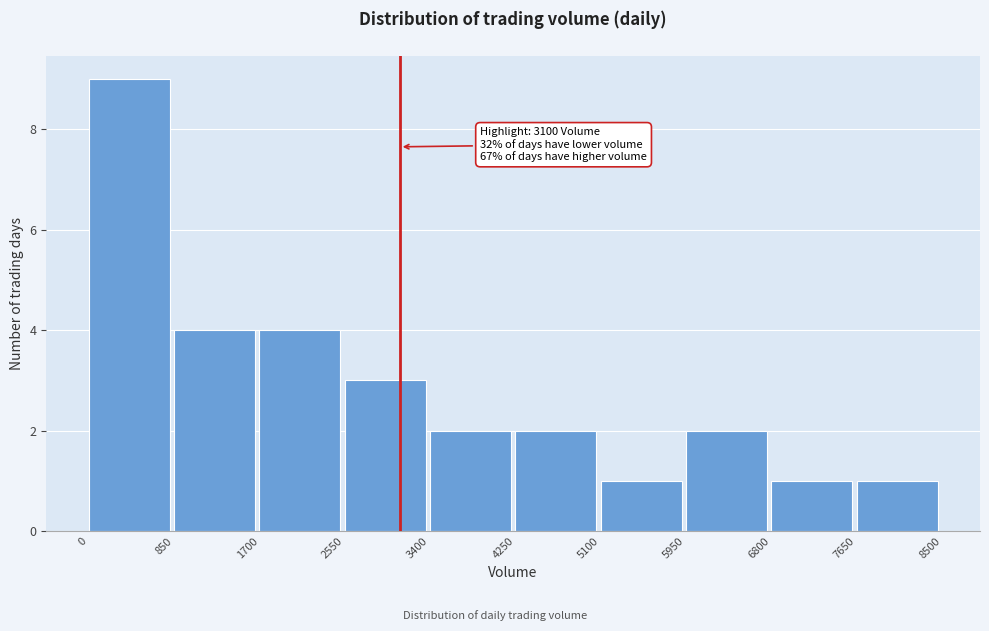

Over which range of the x-axis is the bar tallest?

0 to 850